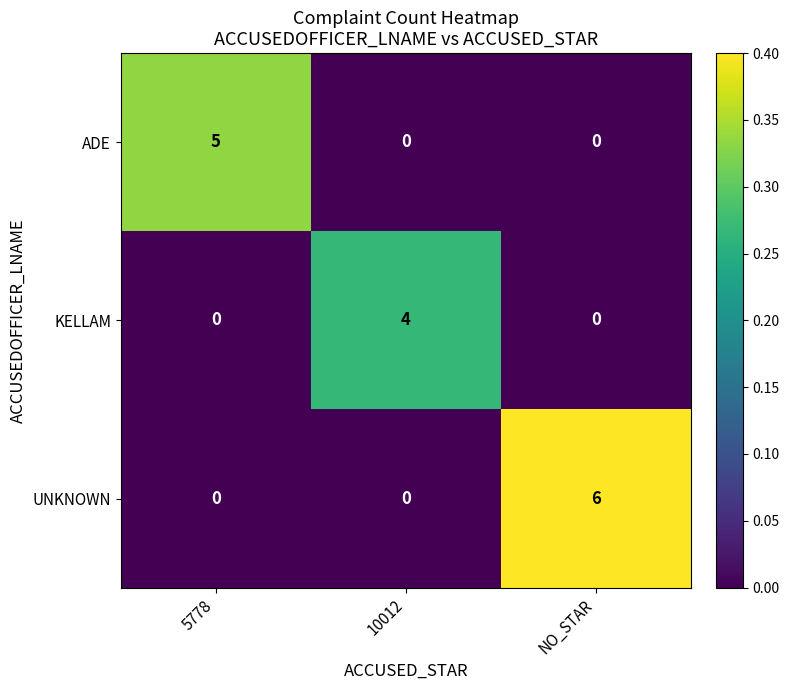

Which series changed the most between 5778 and NO_STAR?

UNKNOWN